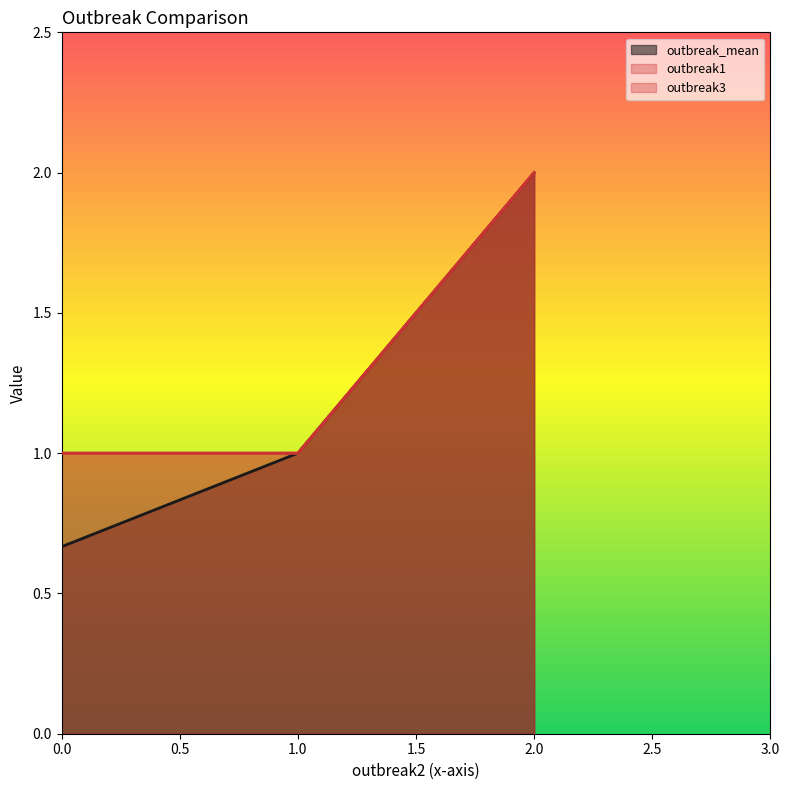

Which category has the highest value in the outbreak_mean series?

2.0